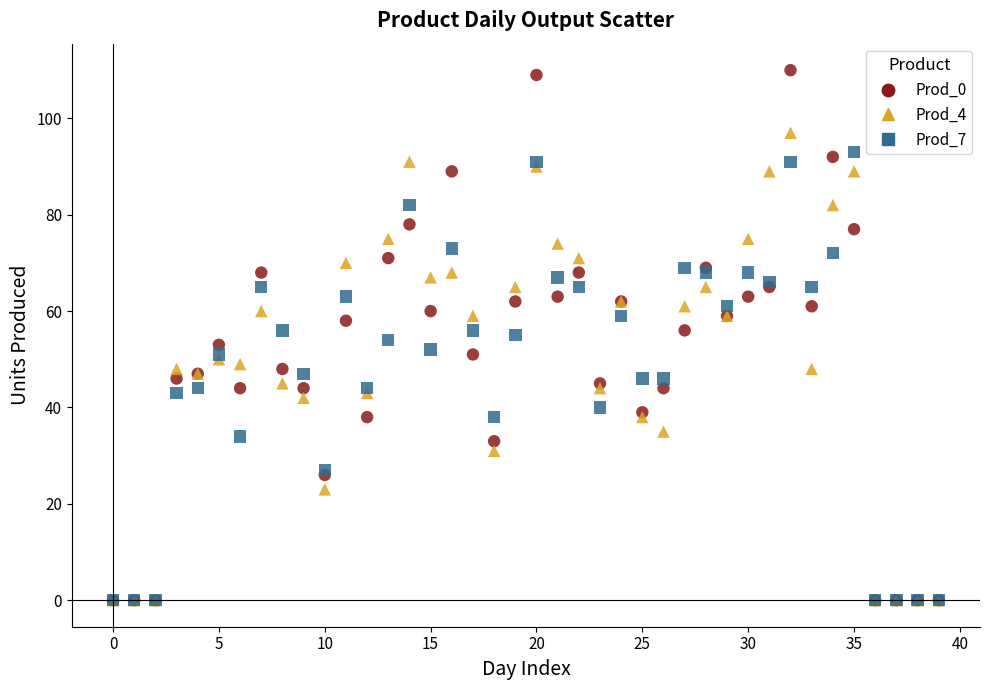

What are all the series names shown in the legend?

Prod_0, Prod_4, Prod_7